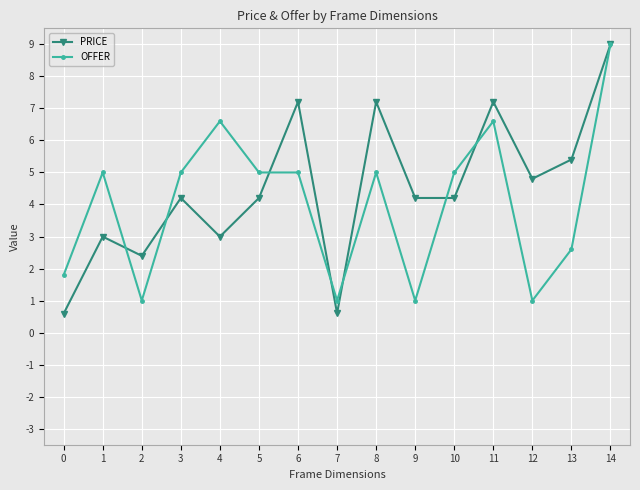

How many data points in OFFER are less than 5?

6